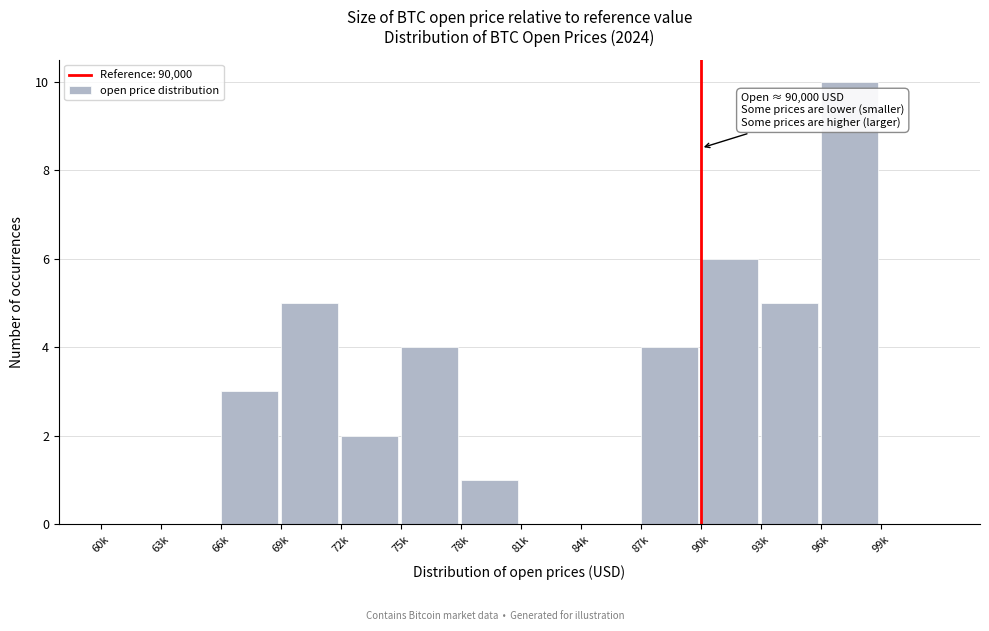

Reading right to left, extract all data points from this chart.

99k=0	96k=10	93k=5	90k=6	87k=4	84k=0	81k=0	78k=1	75k=4	72k=2	69k=5	66k=3	63k=0	60k=0